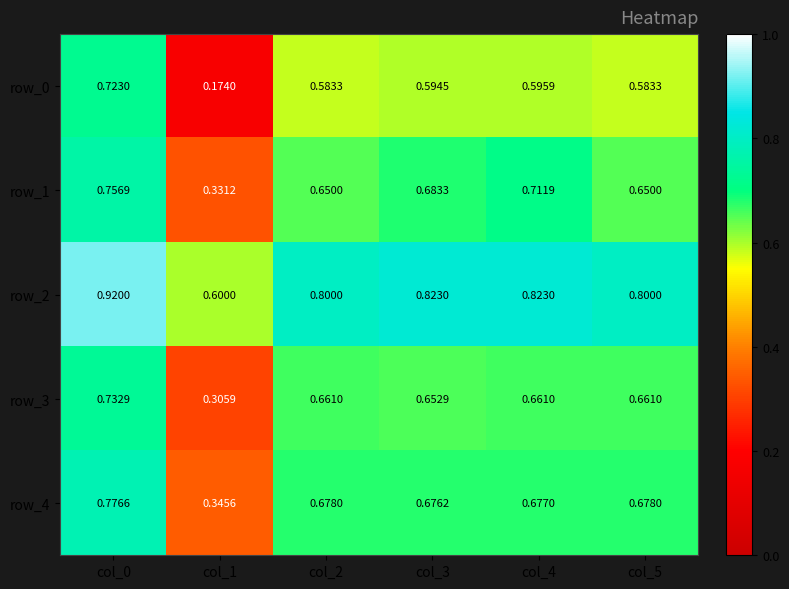

Is the value of row_3 at col_3 greater than the value of row_2 at col_0?

No